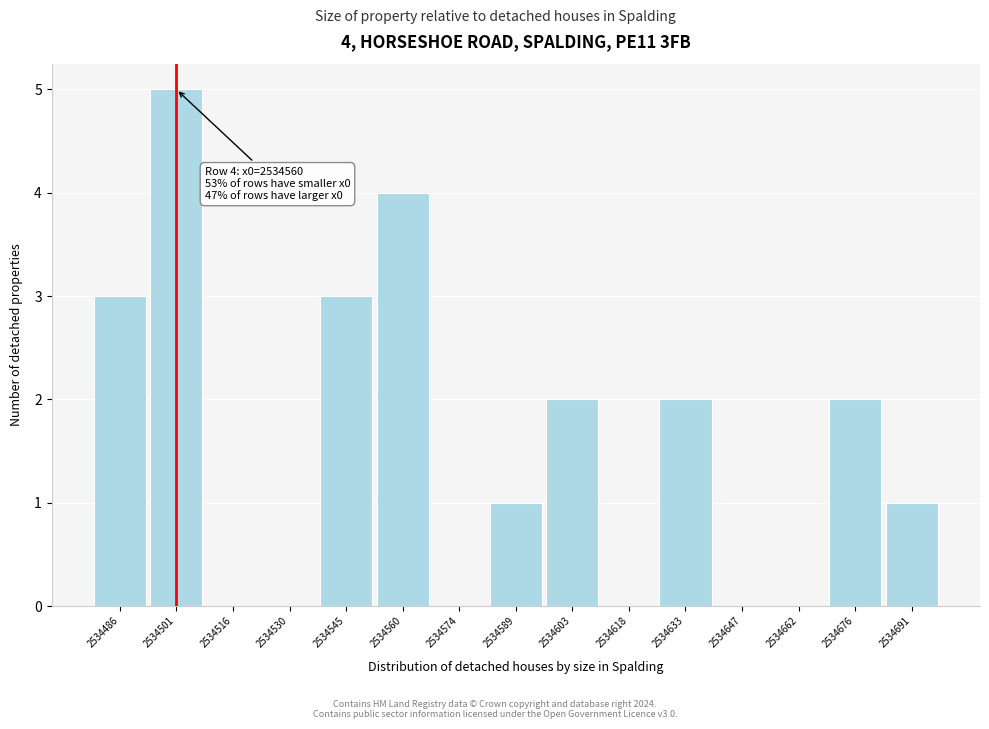

Reading left to right, transcribe all the data shown in this chart.

2534486=3	2534501=5	2534516=0	2534530=0	2534545=3	2534560=4	2534574=0	2534589=1	2534603=2	2534618=0	2534633=2	2534647=0	2534662=0	2534676=2	2534691=1